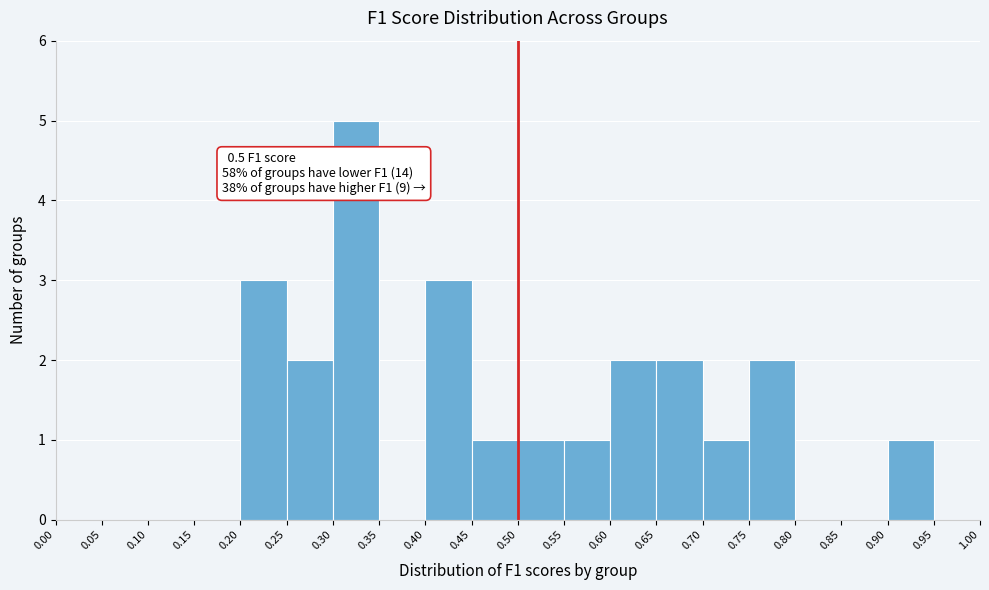

Over which range of the x-axis is the bar tallest?

0.30 to 0.35